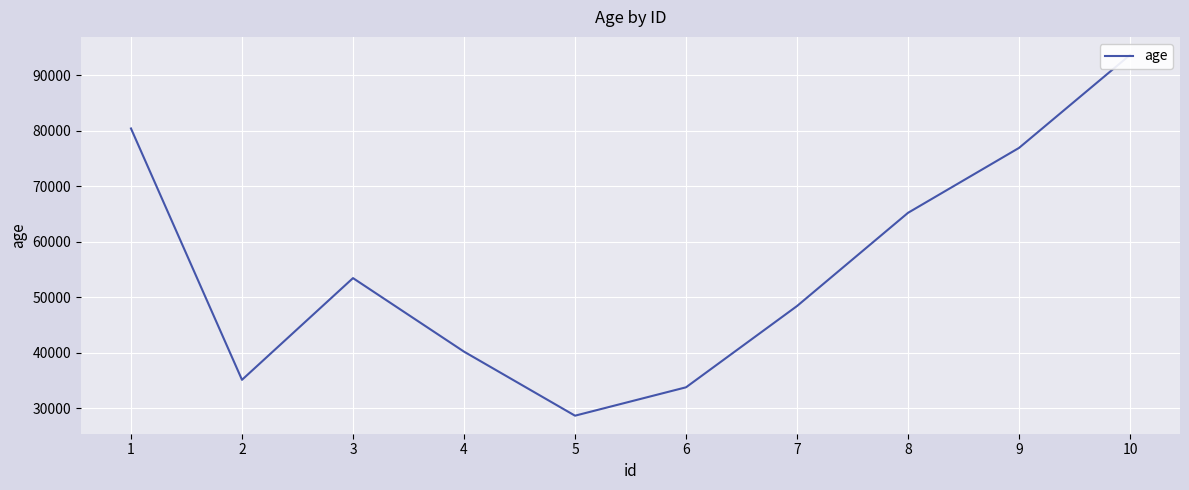

What is the average value?

55599